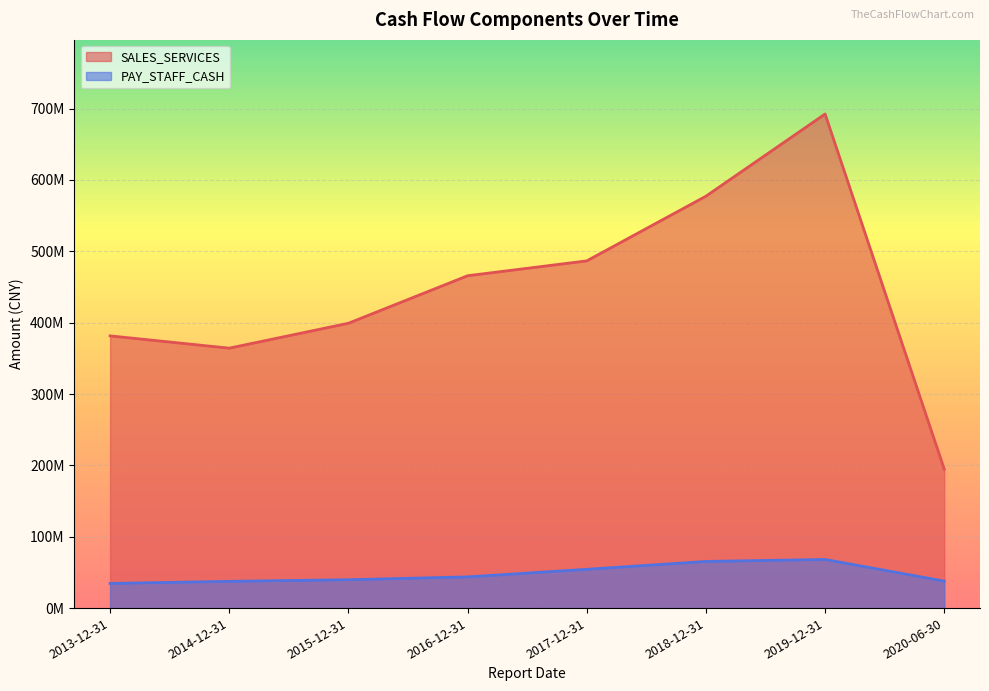

What position from the left is 2019-12-31?

7